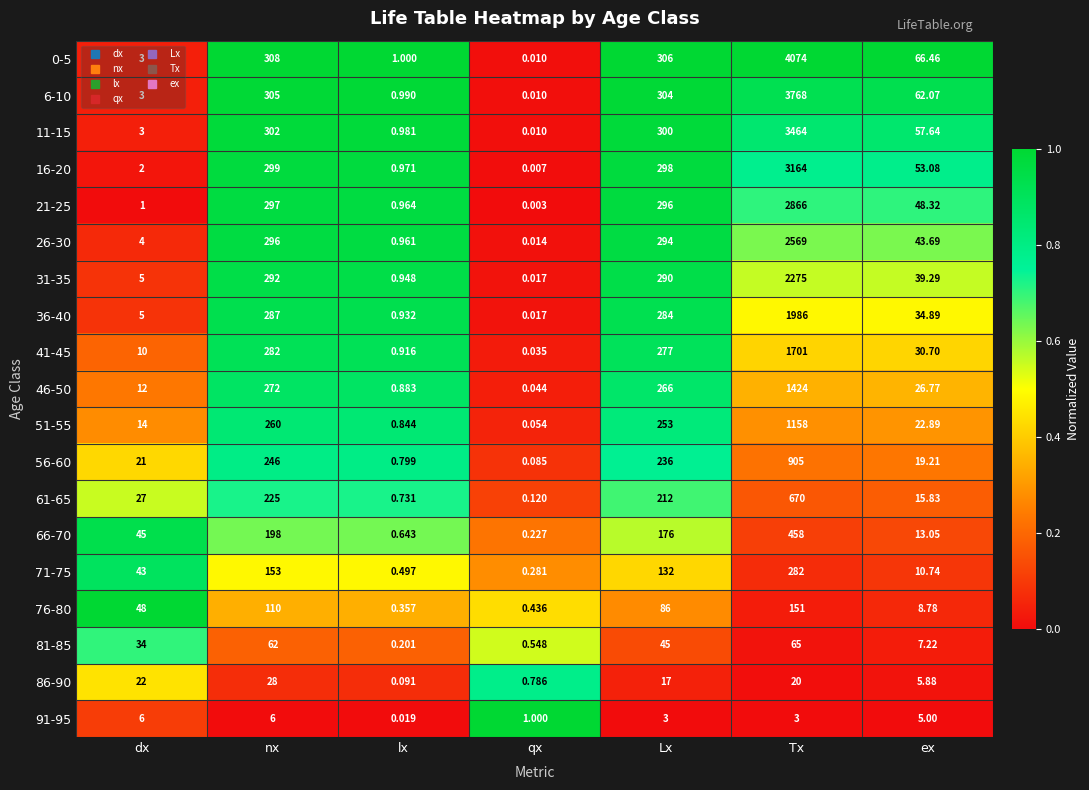

List the labels in order of 46-50 value, largest first.

Tx, nx, Lx, ex, dx, lx, qx